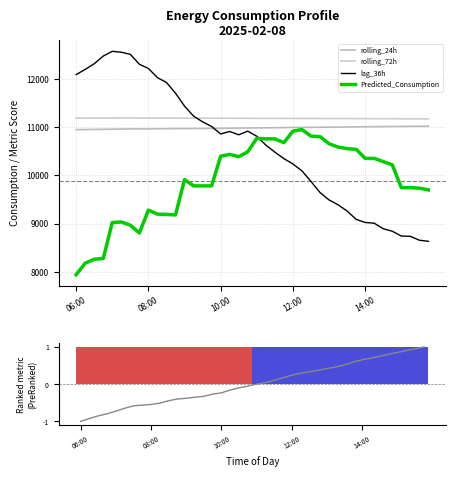

Where is Predicted_Consumption nearest to the value 9445?

08:00